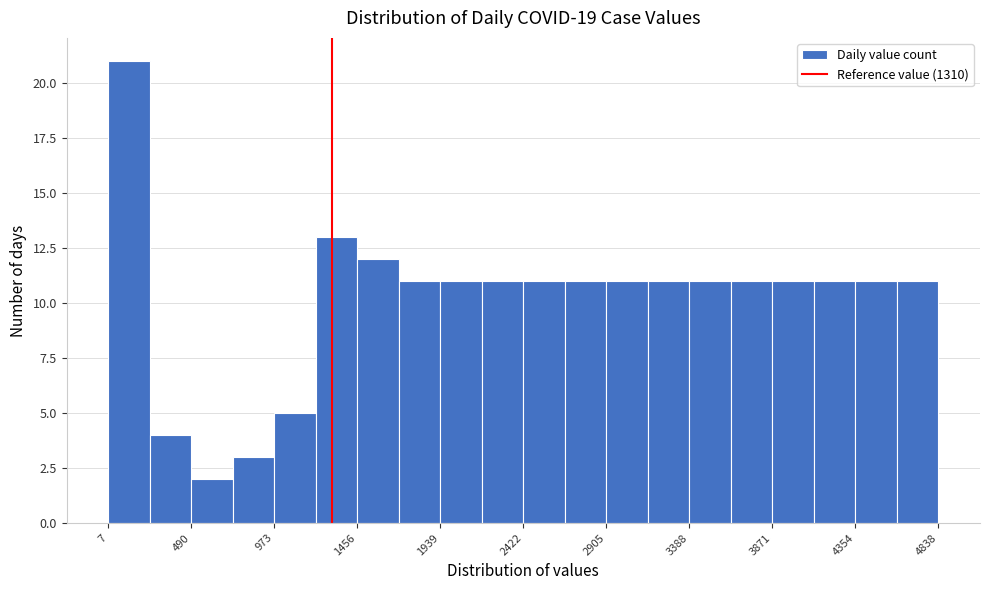

How tall is the bar that spans 2650 to 2900 on the x-axis? Neither the bar edges nor the heights are printed on the chart, so give them approximately, as read against the axes.

11